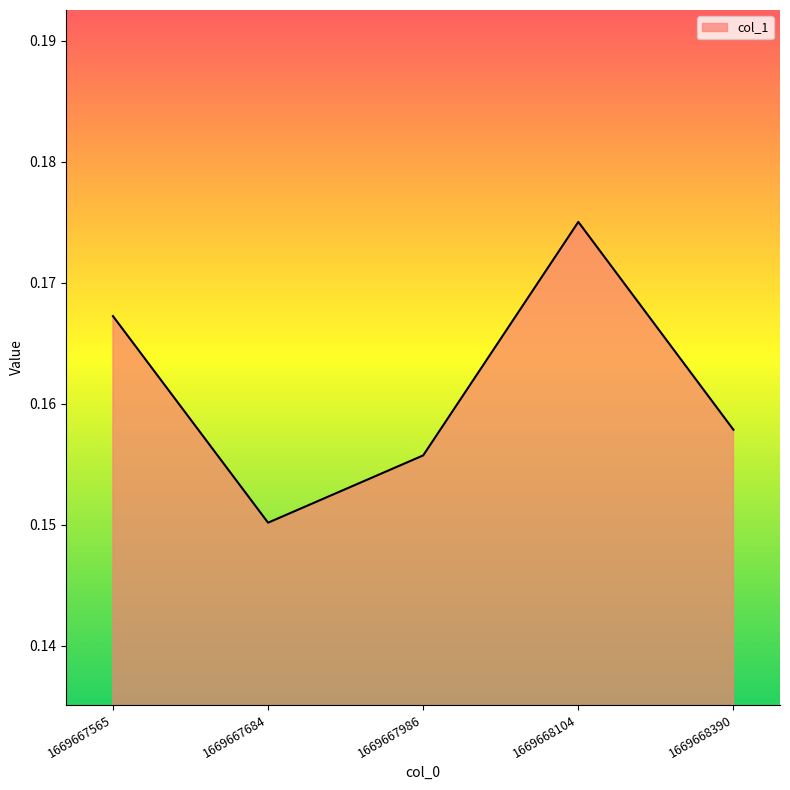

At which category does the chart reach its minimum across all series?

1669667684